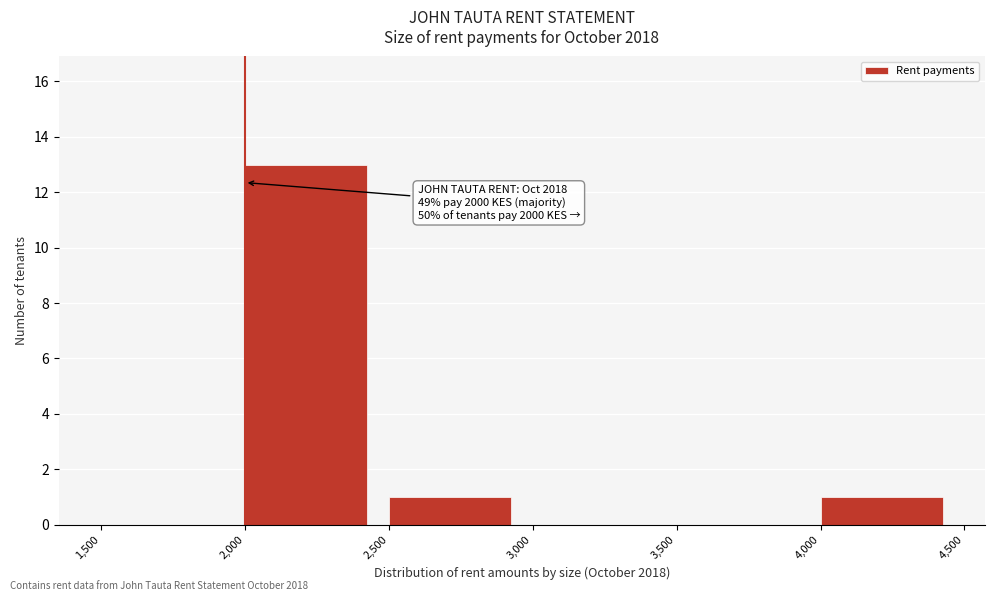

Over which range of the x-axis is the bar tallest?

2,000 to 2,500